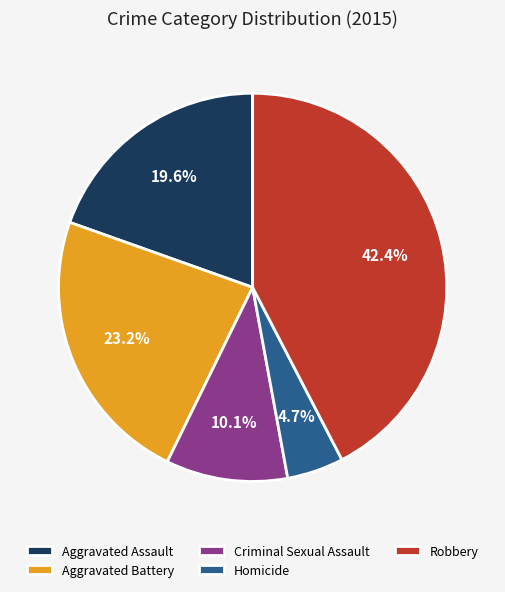

Is there any slice that represents more than half of the pie?

No